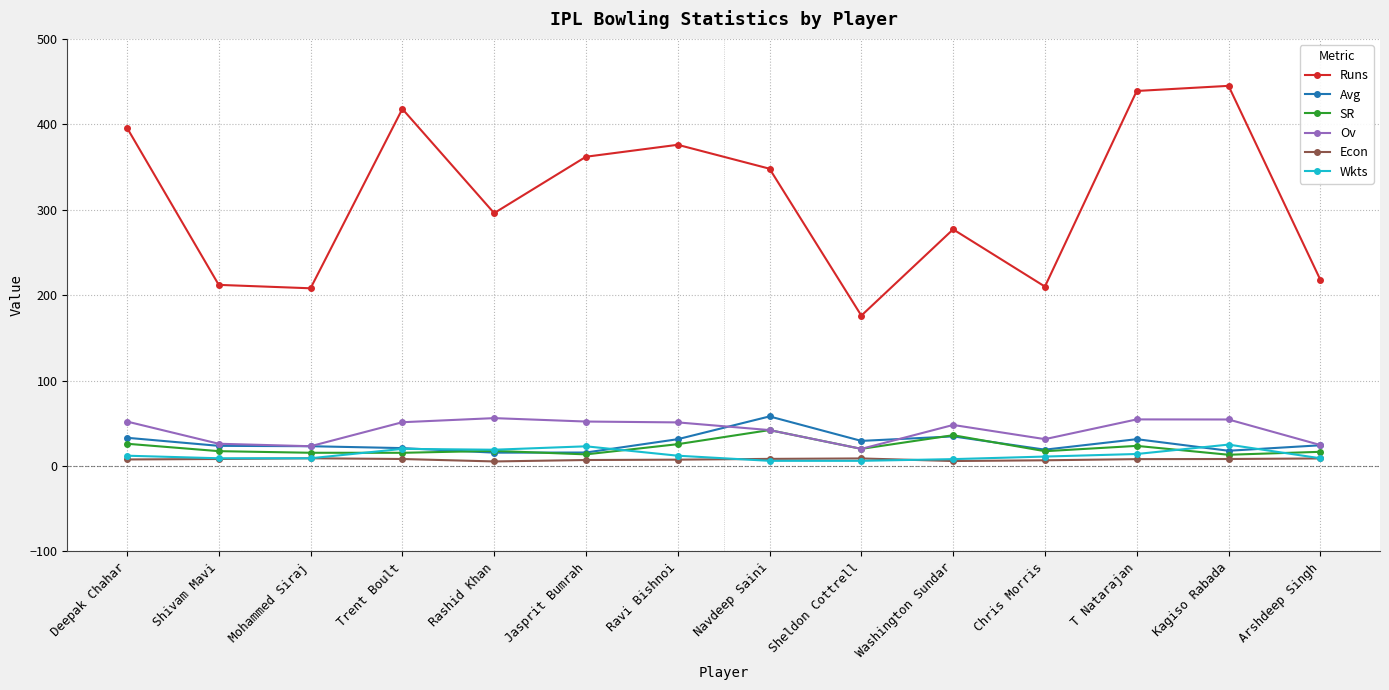

How many distinct data groups are displayed?

6